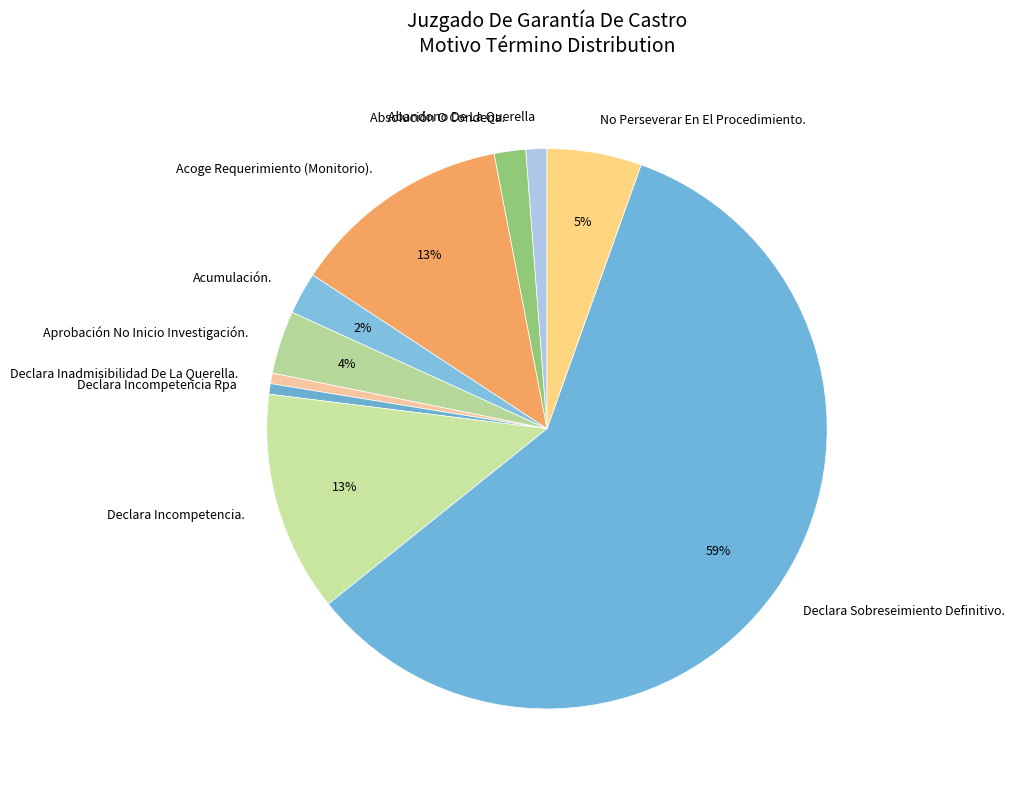

Is there any slice that represents more than half of the pie?

Yes